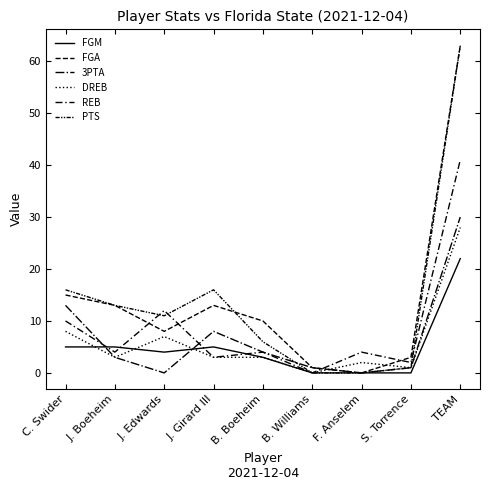

Where does the FGA series first go above 10?

C. Swider